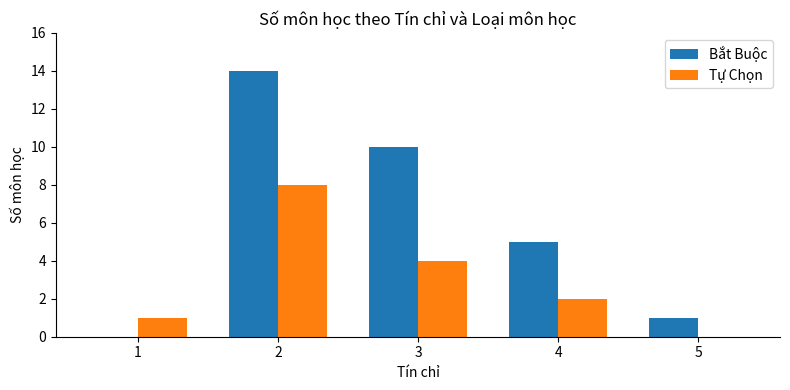

What is the sum of all Bắt Buộc values?

30